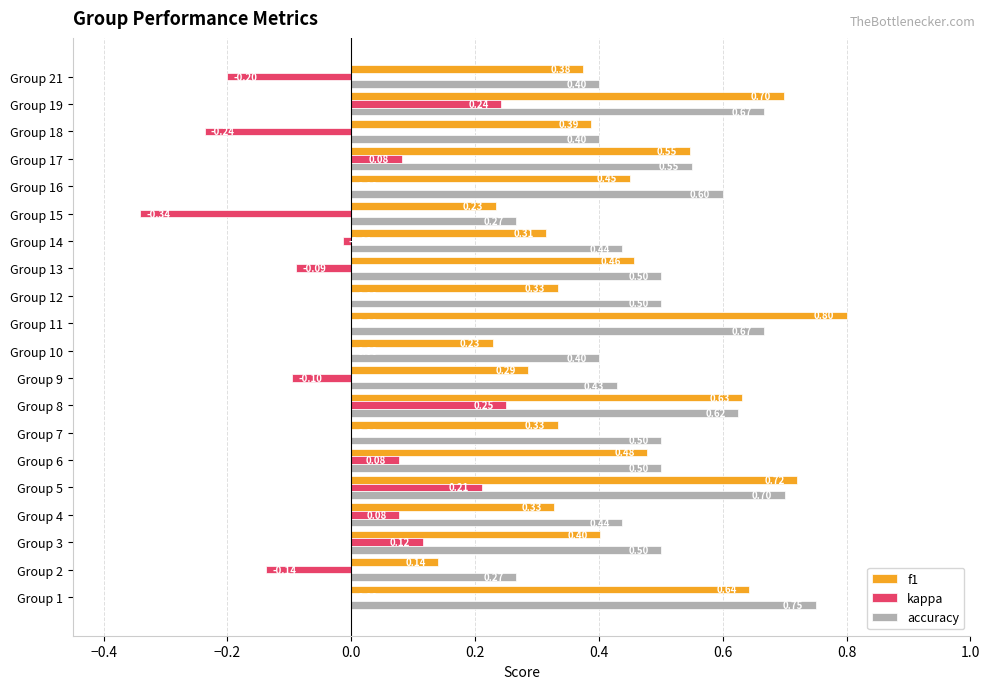

Is the value of f1 at Group 19 greater than the value of kappa at Group 14?

Yes